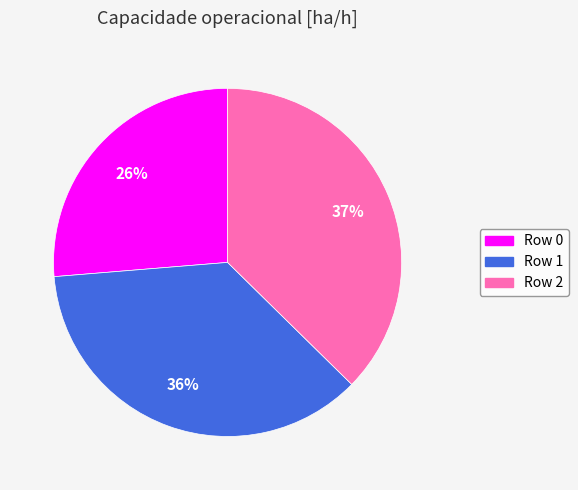

Between Row 2 and Row 1, which is larger?

Row 2